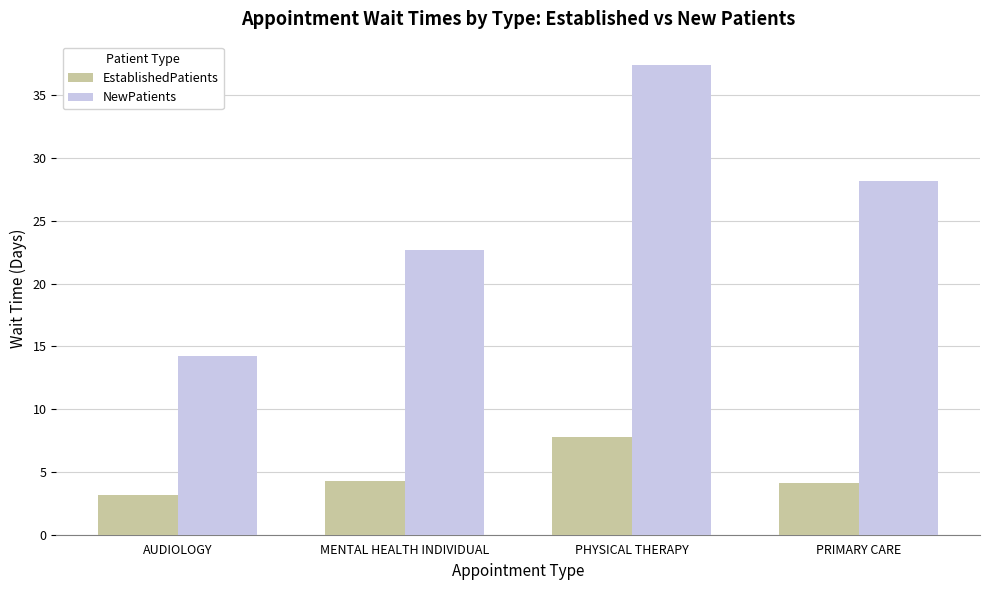

Which series has the widest spread of values?

NewPatients